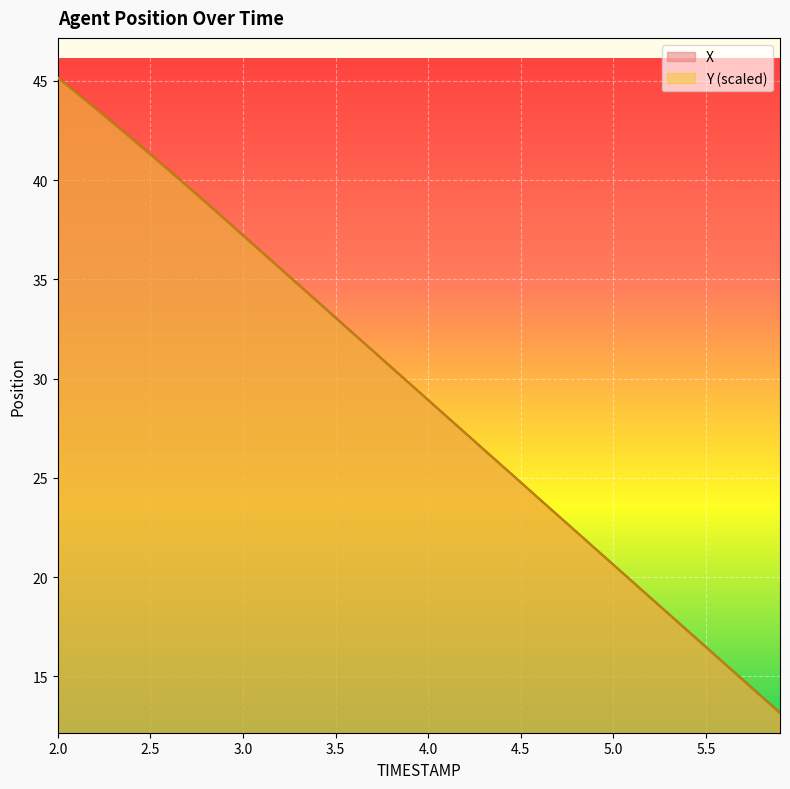

Between which two adjacent categories do Y and X first intersect?

3.1 and 3.2